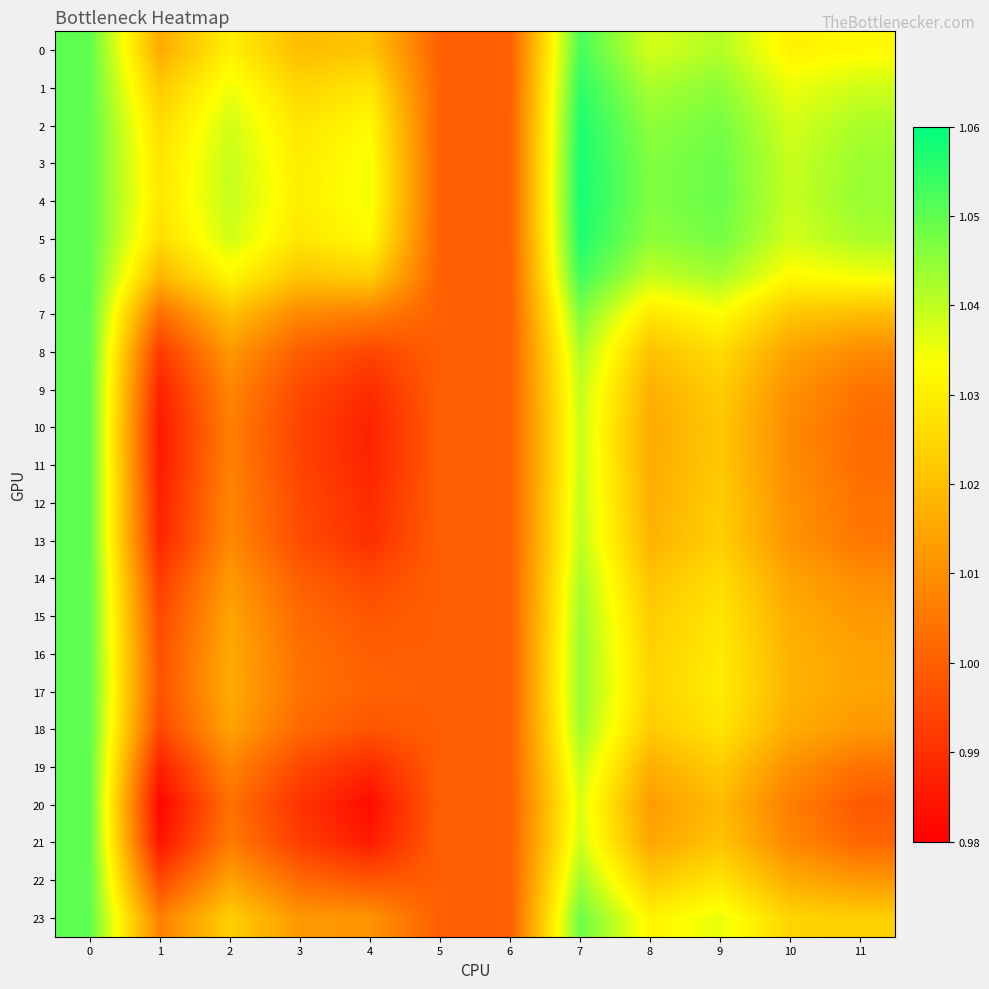

Reading left to right, what are all the values shown in this chart?

0: 0=1.1	1=1.0	2=1.0	3=1.0	4=1.0	5=1.0	6=1.0	7=1.1	8=1.0	9=1.0	10=1.0	11=1.0
1: 0=1.1	1=1.0	2=1.0	3=1.0	4=1.0	5=1.0	6=1.0	7=1.1	8=1.0	9=1.0	10=1.0	11=1.0
2: 0=1.1	1=1.0	2=1.0	3=1.0	4=1.0	5=1.0	6=1.0	7=1.1	8=1.0	9=1.0	10=1.0	11=1.0
3: 0=1.1	1=1.0	2=1.0	3=1.0	4=1.0	5=1.0	6=1.0	7=1.1	8=1.0	9=1.0	10=1.0	11=1.0
4: 0=1.1	1=1.0	2=1.0	3=1.0	4=1.0	5=1.0	6=1.0	7=1.1	8=1.0	9=1.0	10=1.0	11=1.0
5: 0=1.1	1=1.0	2=1.0	3=1.0	4=1.0	5=1.0	6=1.0	7=1.1	8=1.0	9=1.0	10=1.0	11=1.0
6: 0=1.1	1=1.0	2=1.0	3=1.0	4=1.0	5=1.0	6=1.0	7=1.1	8=1.0	9=1.0	10=1.0	11=1.0
7: 0=1.1	1=1.0	2=1.0	3=1.0	4=1.0	5=1.0	6=1.0	7=1.0	8=1.0	9=1.0	10=1.0	11=1.0
8: 0=1.1	1=1.0	2=1.0	3=1.0	4=1.0	5=1.0	6=1.0	7=1.0	8=1.0	9=1.0	10=1.0	11=1.0
9: 0=1.1	1=1.0	2=1.0	3=1.0	4=1.0	5=1.0	6=1.0	7=1.0	8=1.0	9=1.0	10=1.0	11=1.0
10: 0=1.1	1=1.0	2=1.0	3=1.0	4=1.0	5=1.0	6=1.0	7=1.0	8=1.0	9=1.0	10=1.0	11=1.0
11: 0=1.1	1=1.0	2=1.0	3=1.0	4=1.0	5=1.0	6=1.0	7=1.0	8=1.0	9=1.0	10=1.0	11=1.0
12: 0=1.1	1=1.0	2=1.0	3=1.0	4=1.0	5=1.0	6=1.0	7=1.0	8=1.0	9=1.0	10=1.0	11=1.0
13: 0=1.1	1=1.0	2=1.0	3=1.0	4=1.0	5=1.0	6=1.0	7=1.0	8=1.0	9=1.0	10=1.0	11=1.0
14: 0=1.1	1=1.0	2=1.0	3=1.0	4=1.0	5=1.0	6=1.0	7=1.0	8=1.0	9=1.0	10=1.0	11=1.0
15: 0=1.1	1=1.0	2=1.0	3=1.0	4=1.0	5=1.0	6=1.0	7=1.0	8=1.0	9=1.0	10=1.0	11=1.0
16: 0=1.1	1=1.0	2=1.0	3=1.0	4=1.0	5=1.0	6=1.0	7=1.0	8=1.0	9=1.0	10=1.0	11=1.0
17: 0=1.1	1=1.0	2=1.0	3=1.0	4=1.0	5=1.0	6=1.0	7=1.0	8=1.0	9=1.0	10=1.0	11=1.0
18: 0=1.1	1=1.0	2=1.0	3=1.0	4=1.0	5=1.0	6=1.0	7=1.0	8=1.0	9=1.0	10=1.0	11=1.0
19: 0=1.1	1=1.0	2=1.0	3=1.0	4=1.0	5=1.0	6=1.0	7=1.0	8=1.0	9=1.0	10=1.0	11=1.0
20: 0=1.1	1=1.0	2=1.0	3=1.0	4=1.0	5=1.0	6=1.0	7=1.0	8=1.0	9=1.0	10=1.0	11=1.0
21: 0=1.1	1=1.0	2=1.0	3=1.0	4=1.0	5=1.0	6=1.0	7=1.0	8=1.0	9=1.0	10=1.0	11=1.0
22: 0=1.1	1=1.0	2=1.0	3=1.0	4=1.0	5=1.0	6=1.0	7=1.0	8=1.0	9=1.0	10=1.0	11=1.0
23: 0=1.1	1=1.0	2=1.0	3=1.0	4=1.0	5=1.0	6=1.0	7=1.0	8=1.0	9=1.0	10=1.0	11=1.0